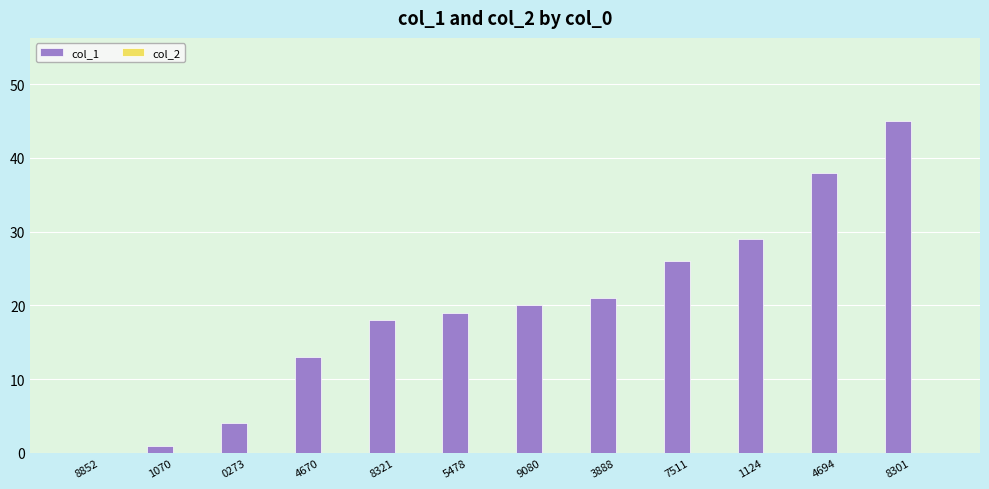

What is the greatest value displayed?

45